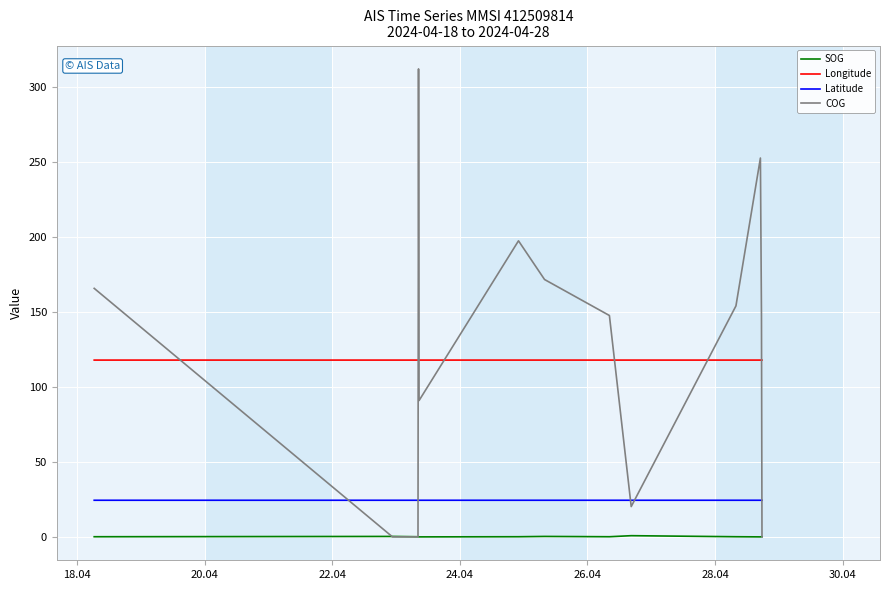

What is the greatest value displayed?

312.0